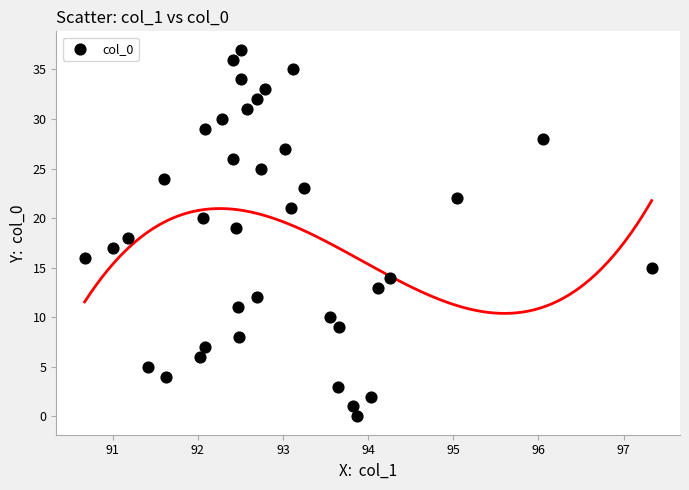

What is the range of Y values (max minus min)?

37